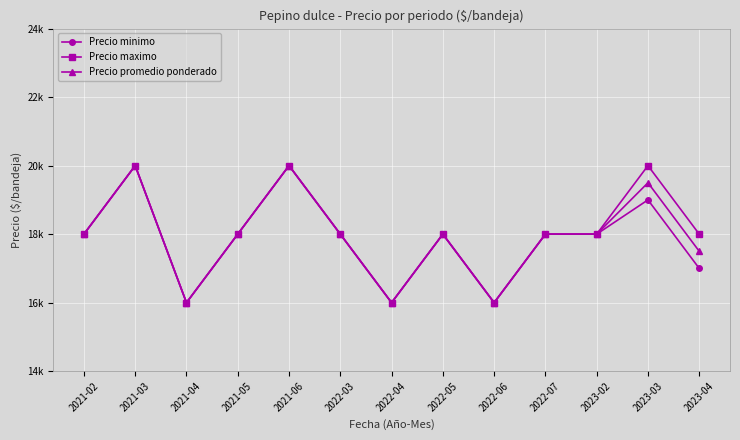

What position from the right is 2022-05?

6